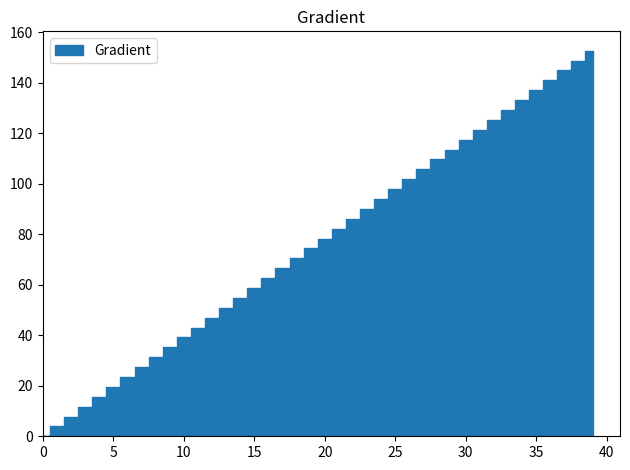

Is it true that the value at 4 is 25.2?

False